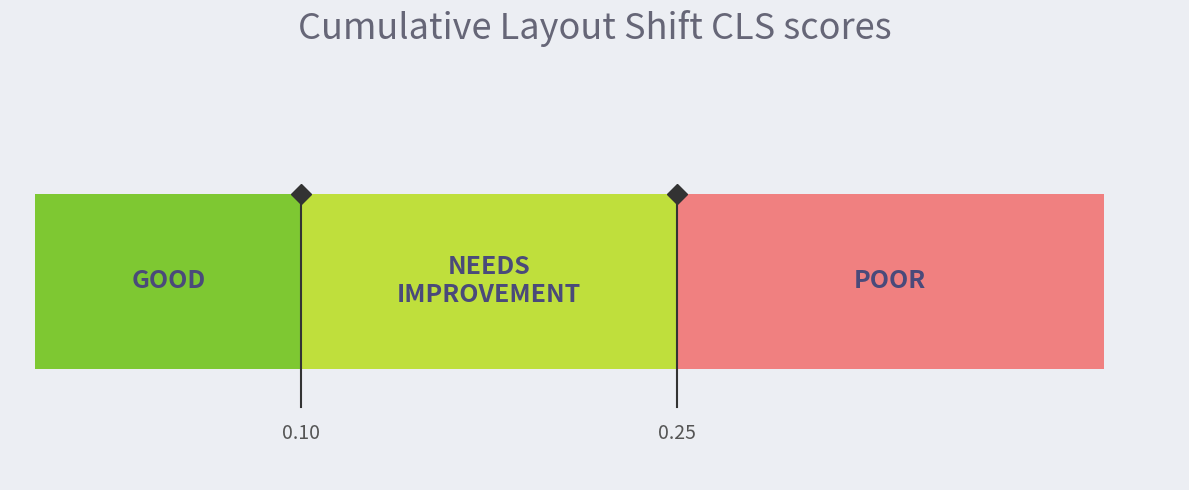

True or false: Ambient, Control and Ambient, Low intersect in this chart.

False